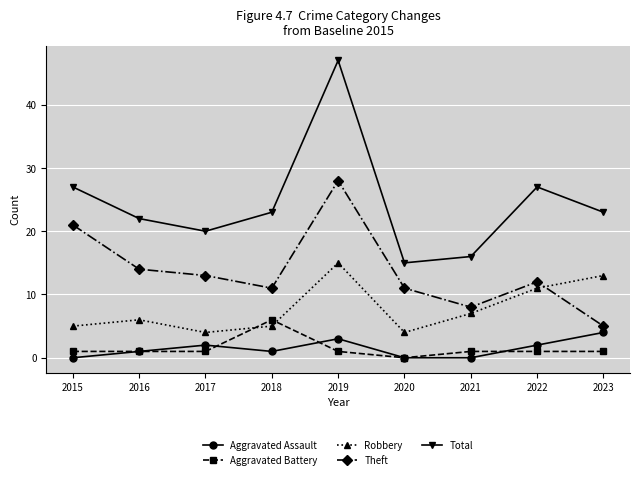

True or false: Theft has a value of 37 at 2019.

False